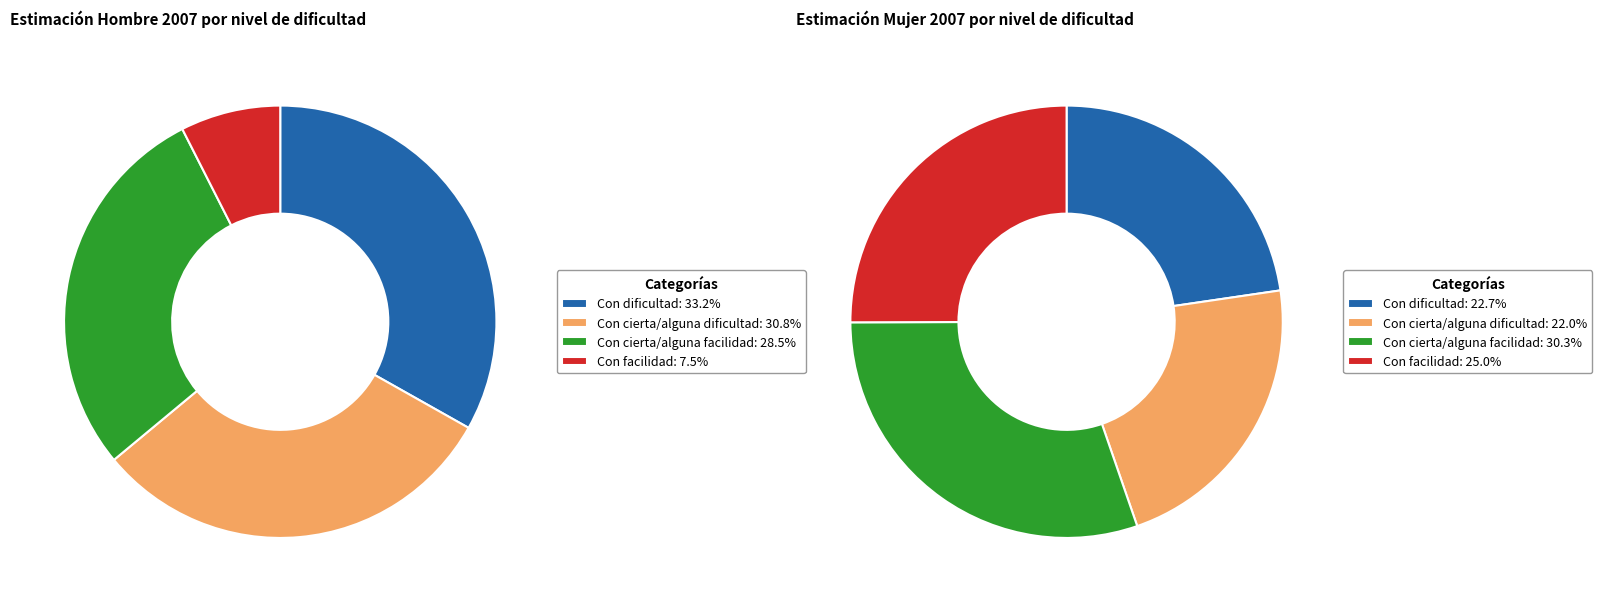

Is there a majority slice in this chart?

No